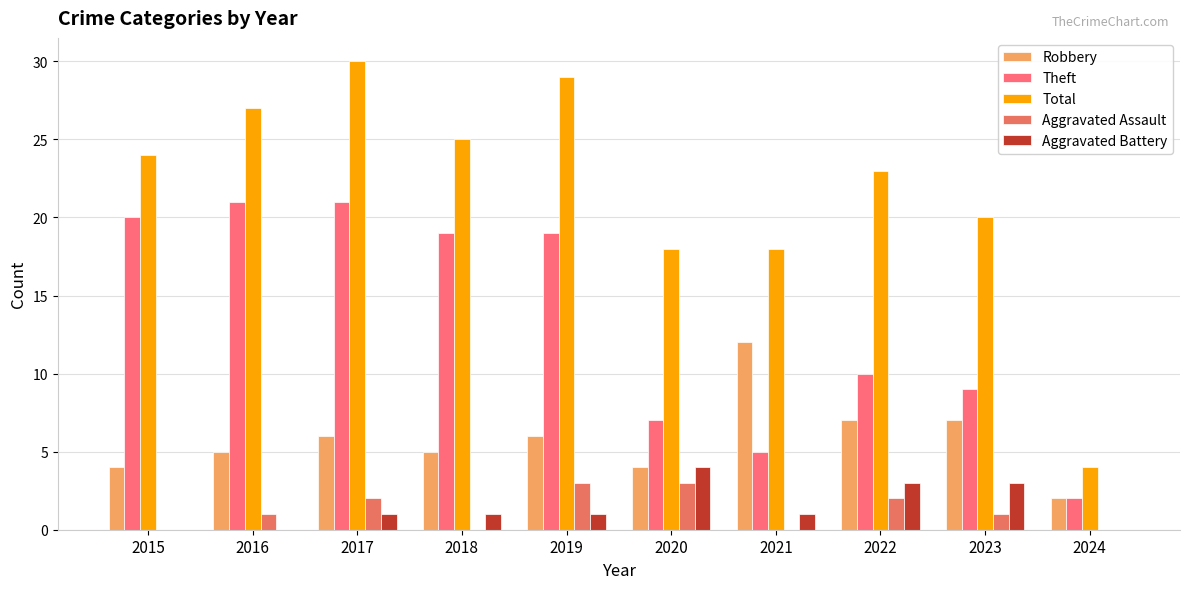

What is the total value across all series at 2018?

50